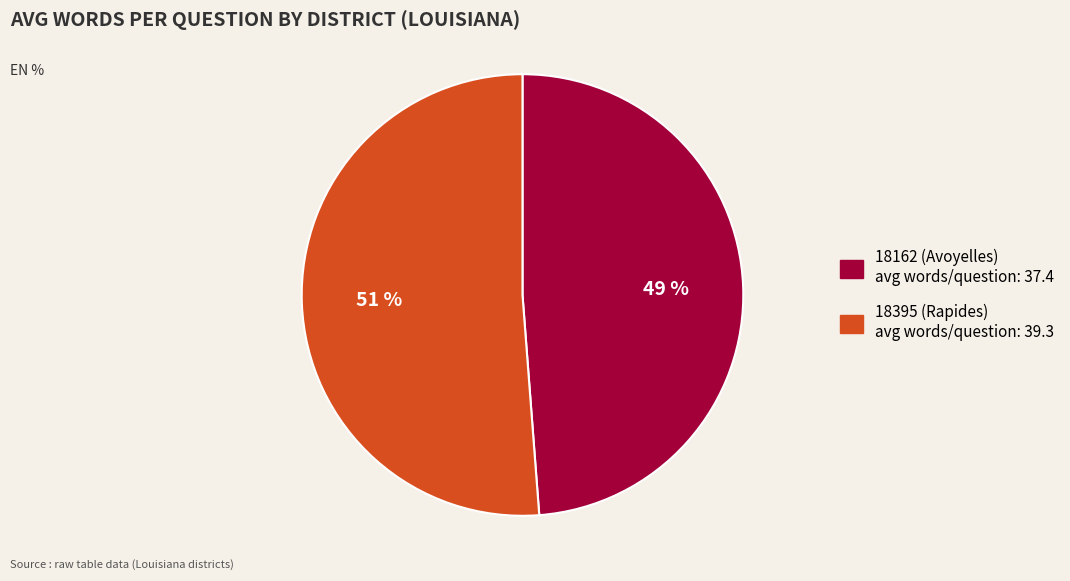

Which slice represents more than half of the pie?

18395 (Rapides)